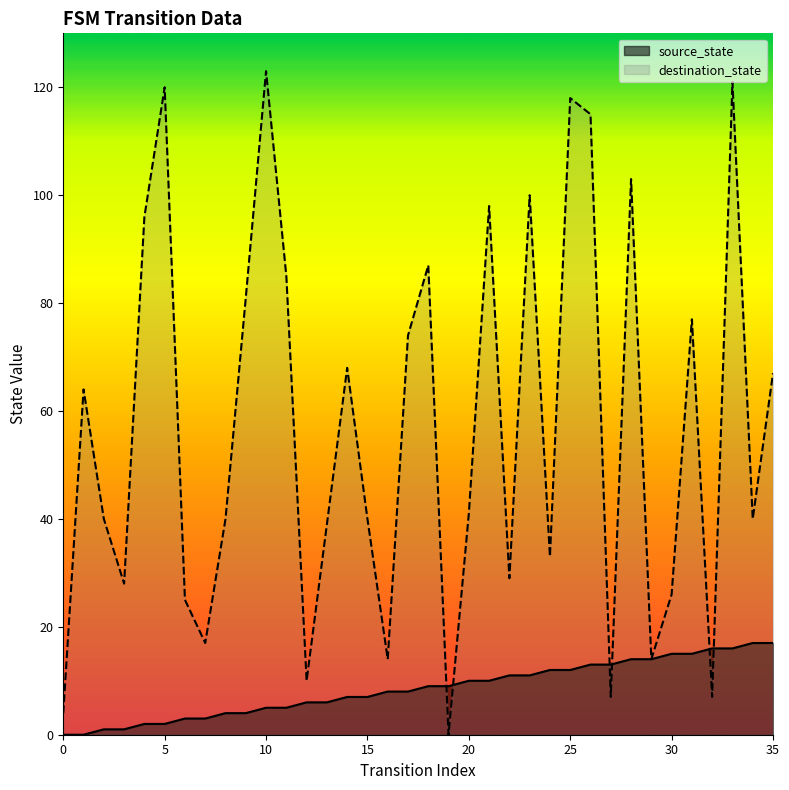

True or false: destination_state has a value of 31 at 31.

False